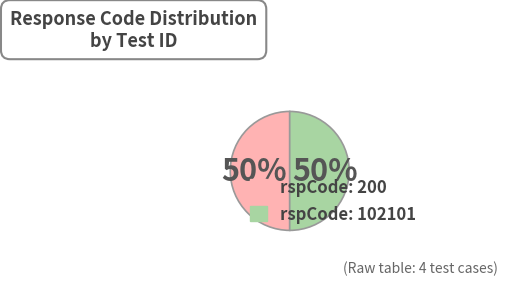

Is the sum of rspCode: 200 and rspCode: 102101 greater than half?

Yes